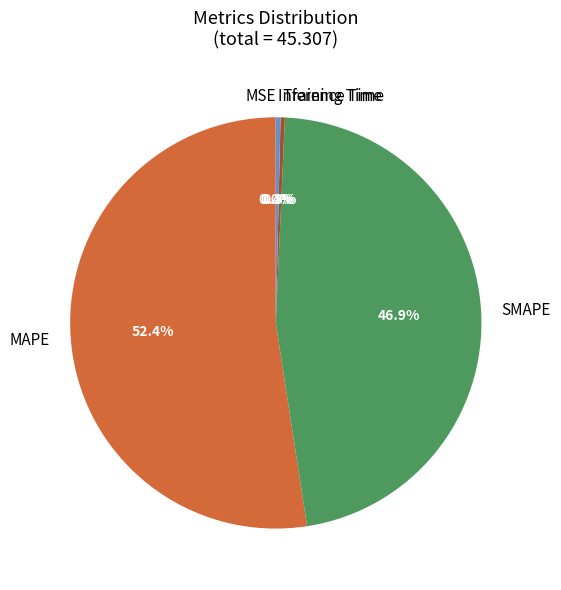

Which category accounts for the majority?

MAPE